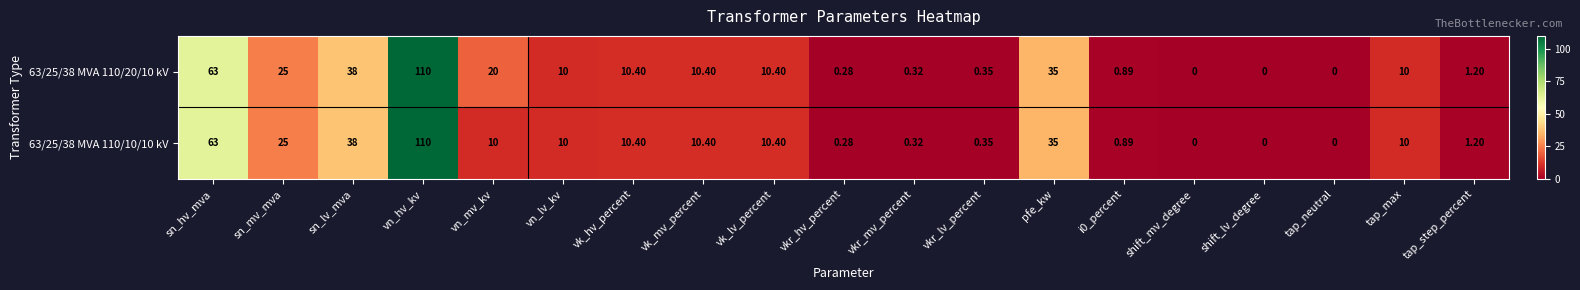

At which category is the sum across all series the highest?

vn_hv_kv